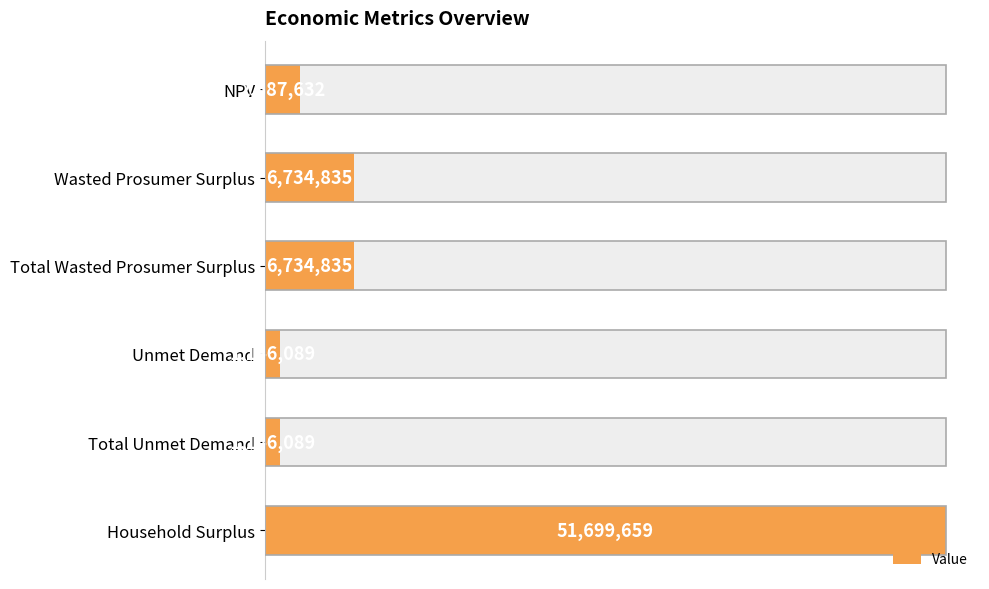

The value at Wasted Prosumer Surplus is 6734834.6. True or false?

True